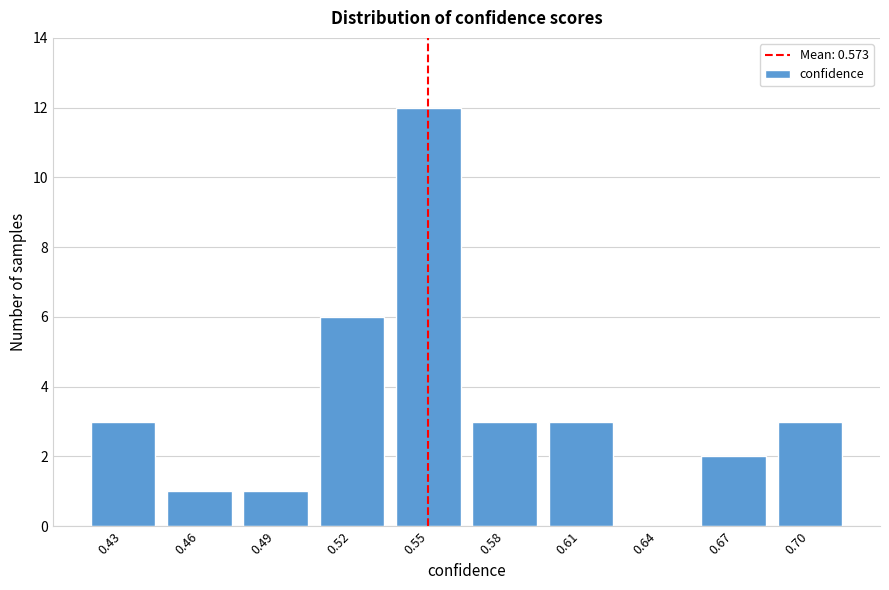

Reading left to right, what are all the values shown in this chart?

0.43=3	0.46=1	0.49=1	0.52=6	0.55=12	0.58=3	0.61=3	0.64=0	0.67=2	0.70=3